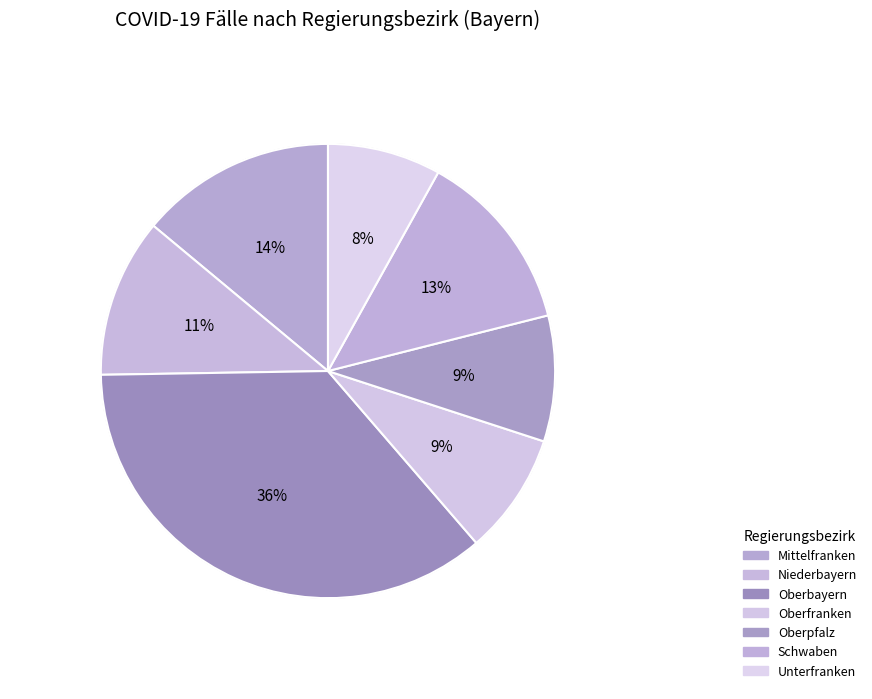

The Niederbayern slice represents 11% of the pie. True or false?

True